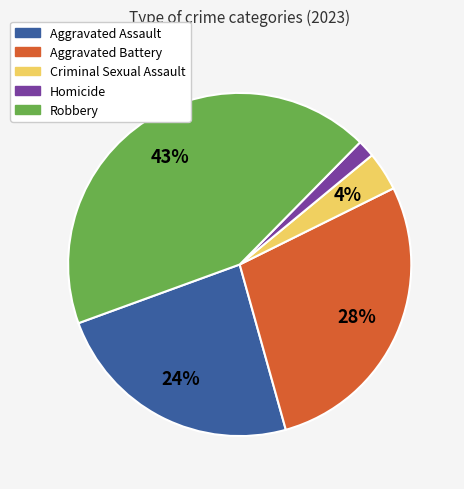

Rank the categories by value from lowest to highest.

Homicide, Criminal Sexual Assault, Aggravated Assault, Aggravated Battery, Robbery